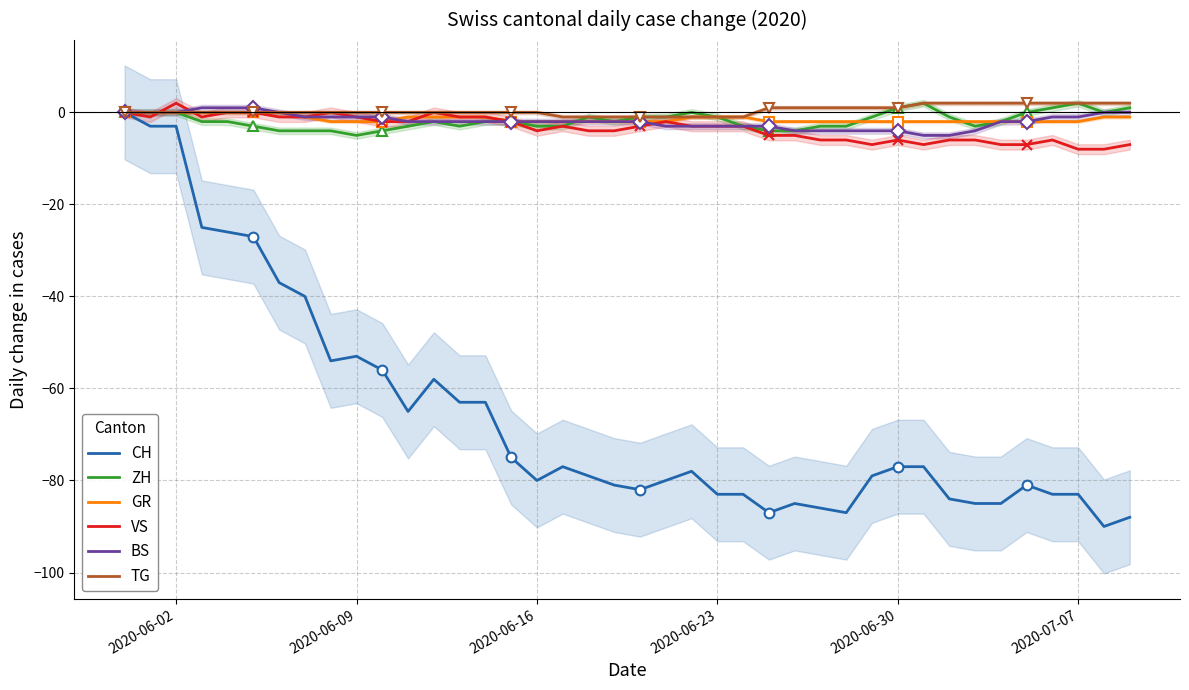

What is the difference between the maximum and minimum values in the VS series?

10